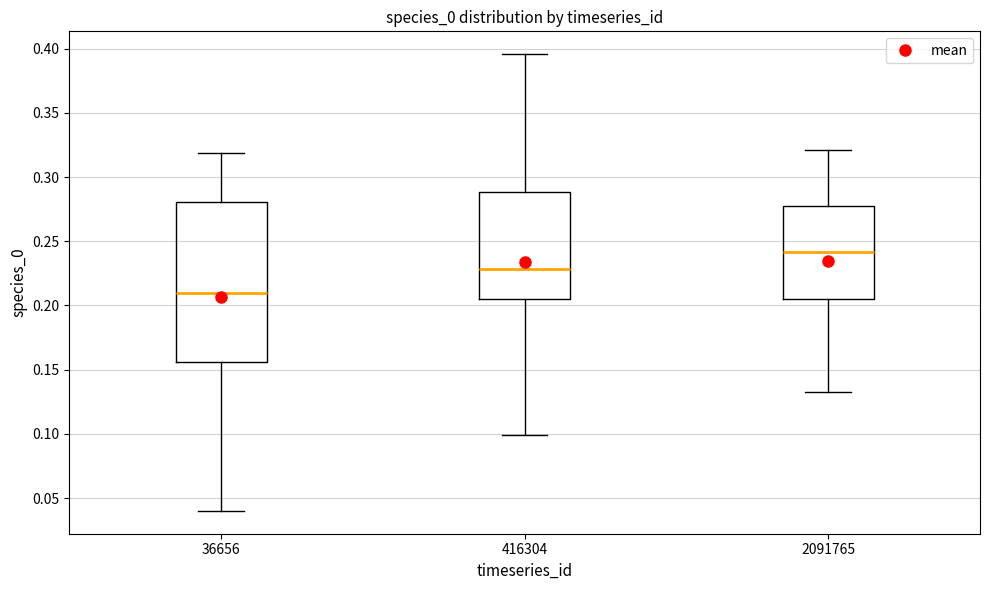

Which box's median line is the highest?

2091765